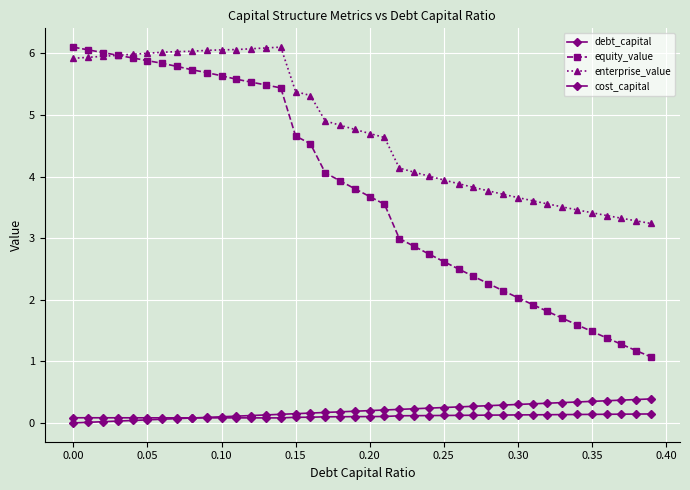

How many distinct data groups are displayed?

4